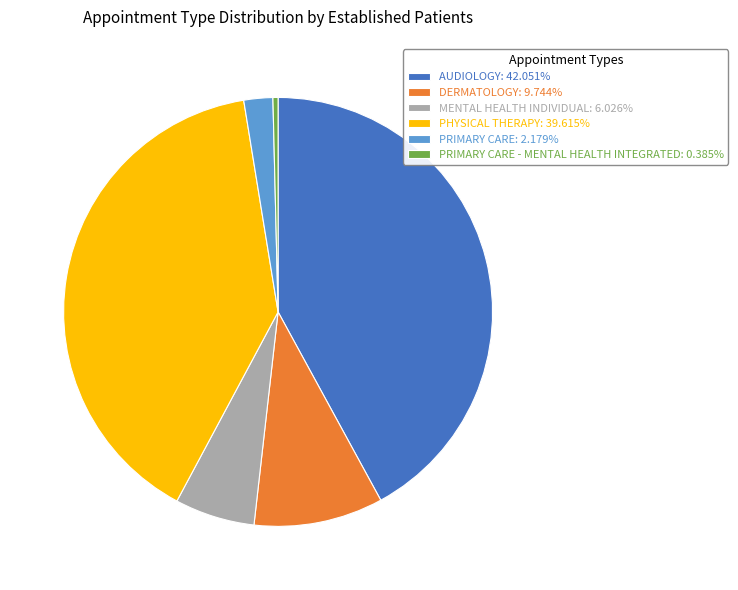

Count the number of slices in the pie.

6